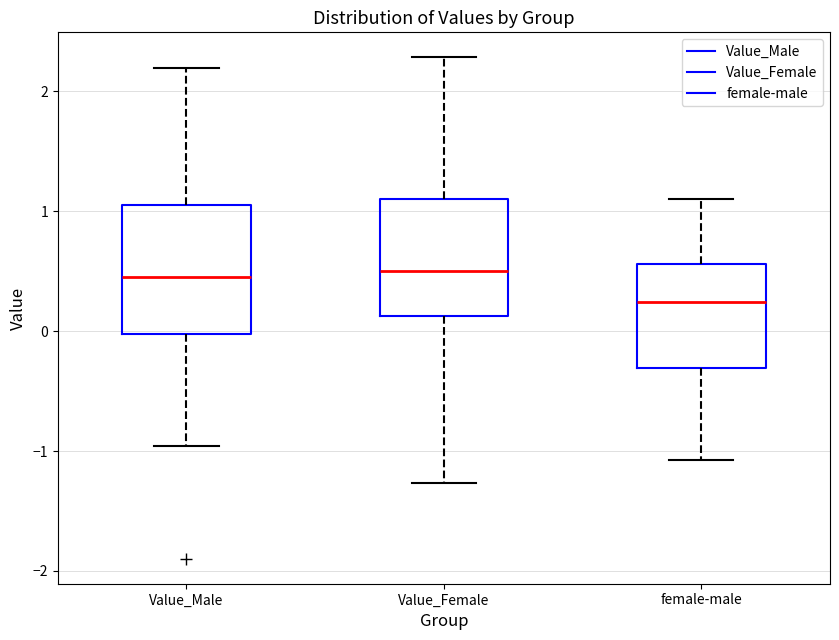

Reading left to right, read every box against the y-axis: the position of its median line, the range the box covers, and the ends of its whiskers. The values are not printed on the chart, so give them approximately, as read against the axis.

Value_Male: median 0.4, box 0.0 to 1.0, whiskers -1.0 to 2.2
Value_Female: median 0.5, box 0.1 to 1.1, whiskers -1.3 to 2.3
female-male: median 0.2, box -0.3 to 0.6, whiskers -1.1 to 1.1